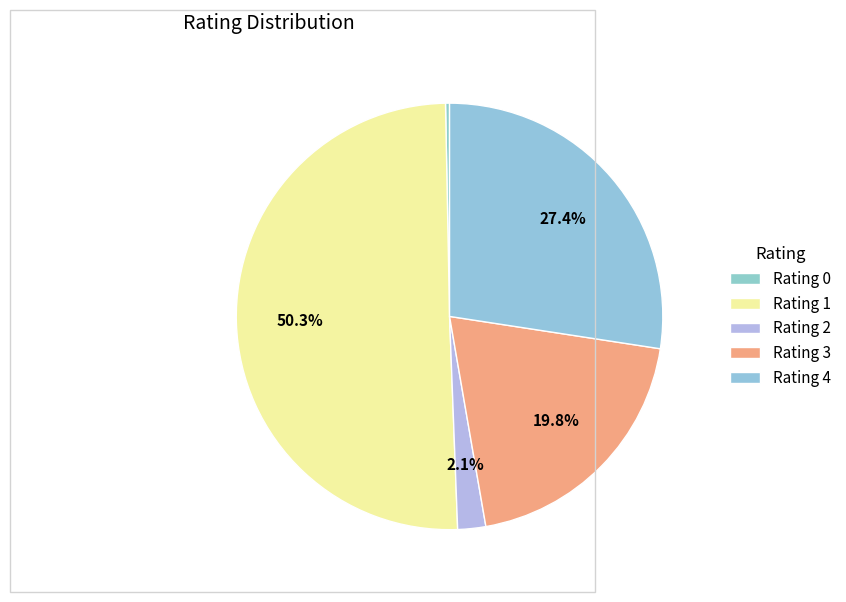

How many segments does this pie chart have?

5